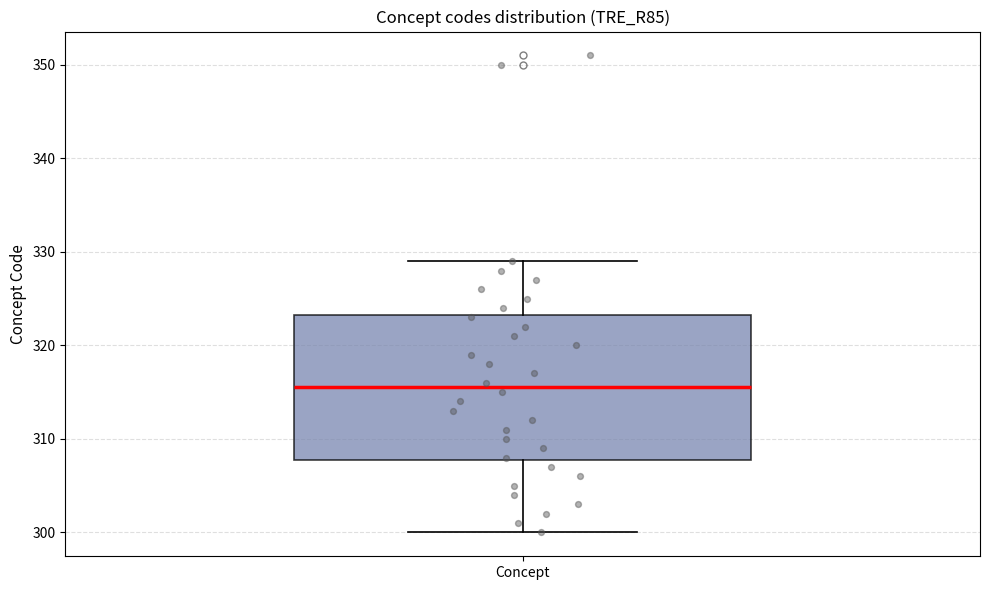

Where does the upper whisker of the box for Concept end on the y-axis? The values are not printed on the chart, so give them approximately, as read against the axis.

329